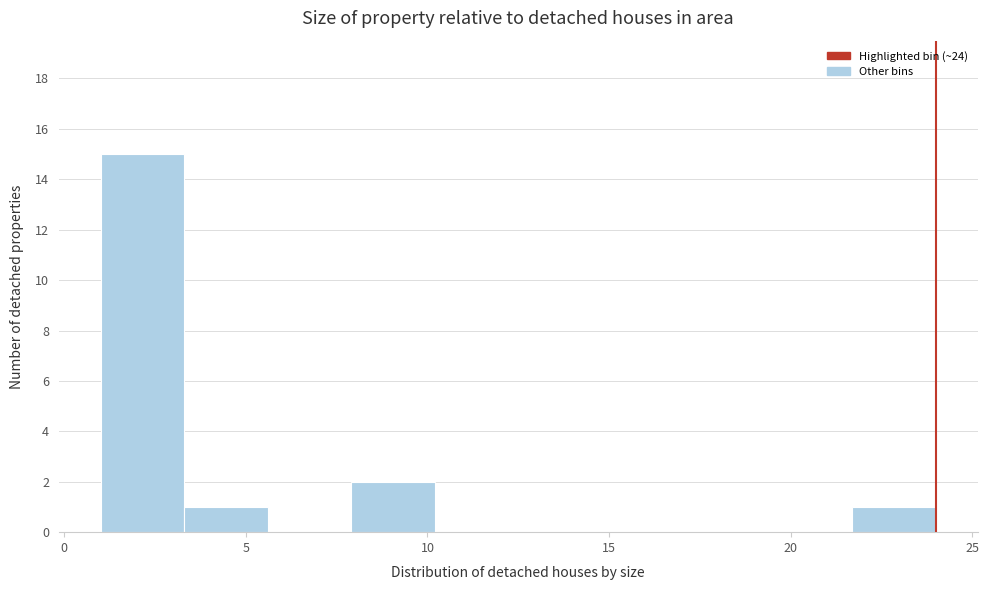

What is the height of the bar covering 1.0 to 3.3 on the x-axis? Neither the bar edges nor the heights are printed on the chart, so give them approximately, as read against the axes.

15